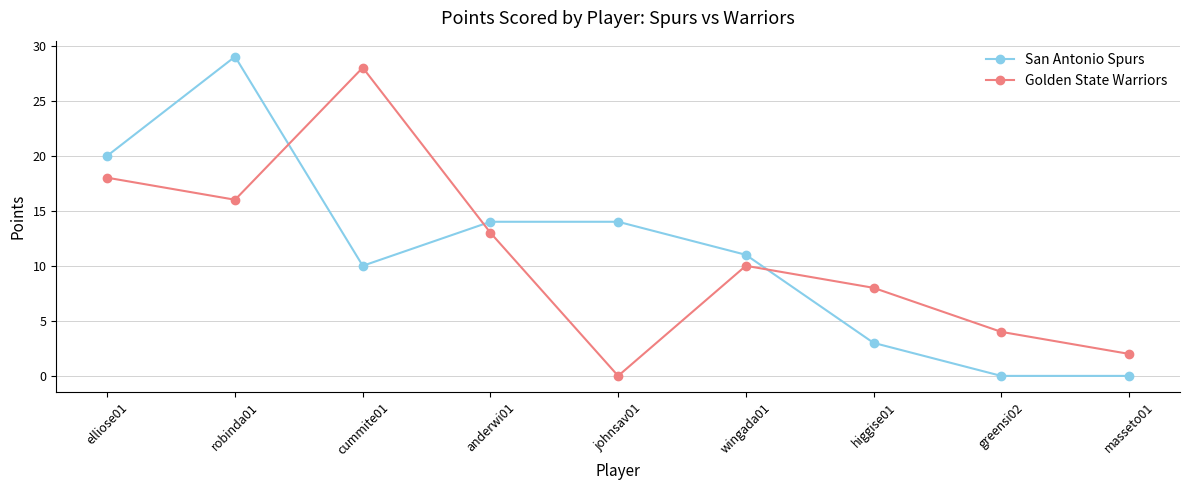

At which category is the sum across all series the highest?

robinda01